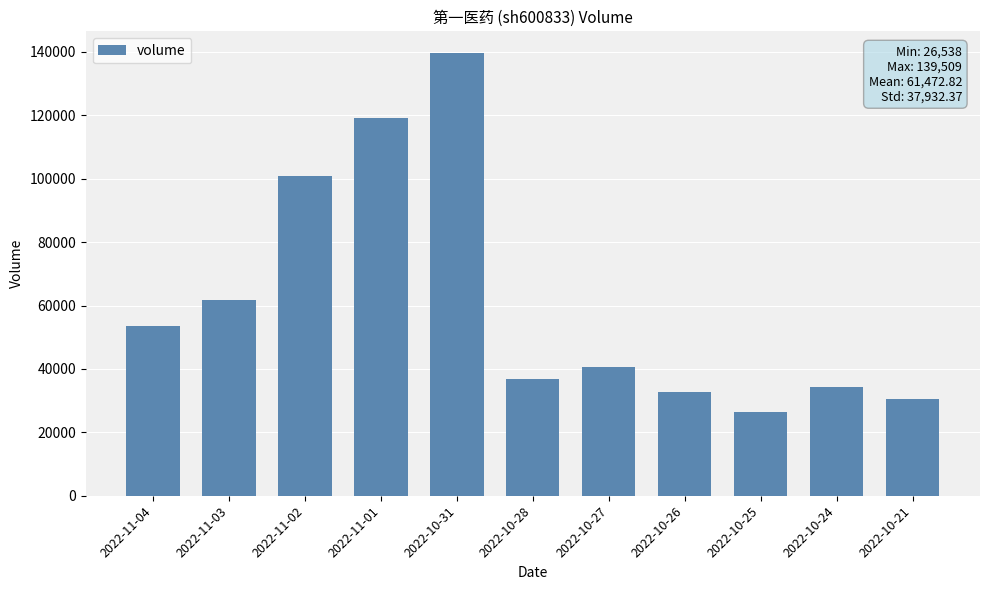

True or false: the data shows 40488 at 2022-10-27.

True